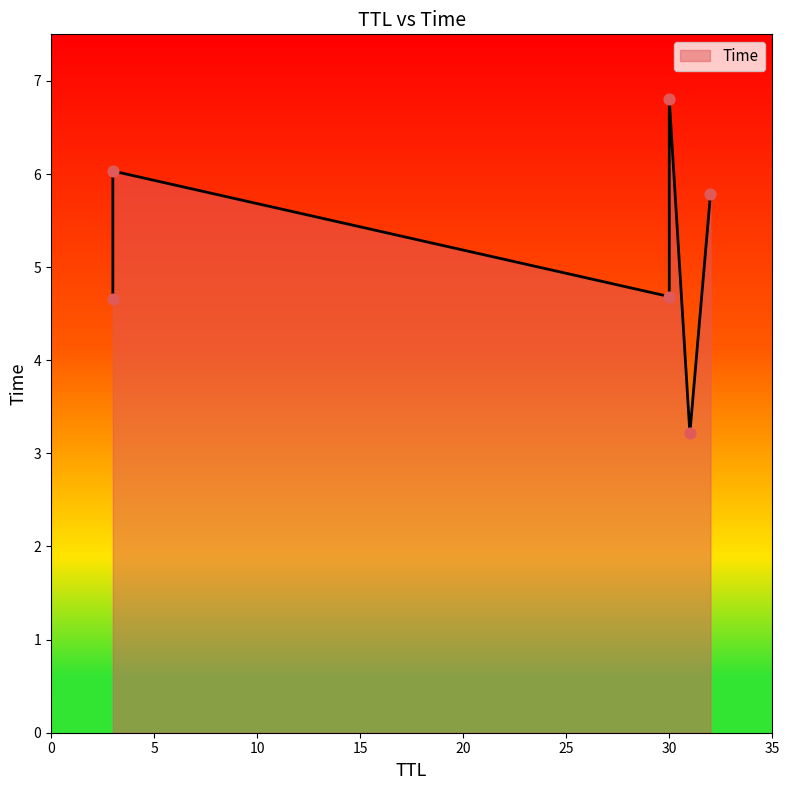

Approximately how many times larger is the value at 3 compared to 30?

0.7